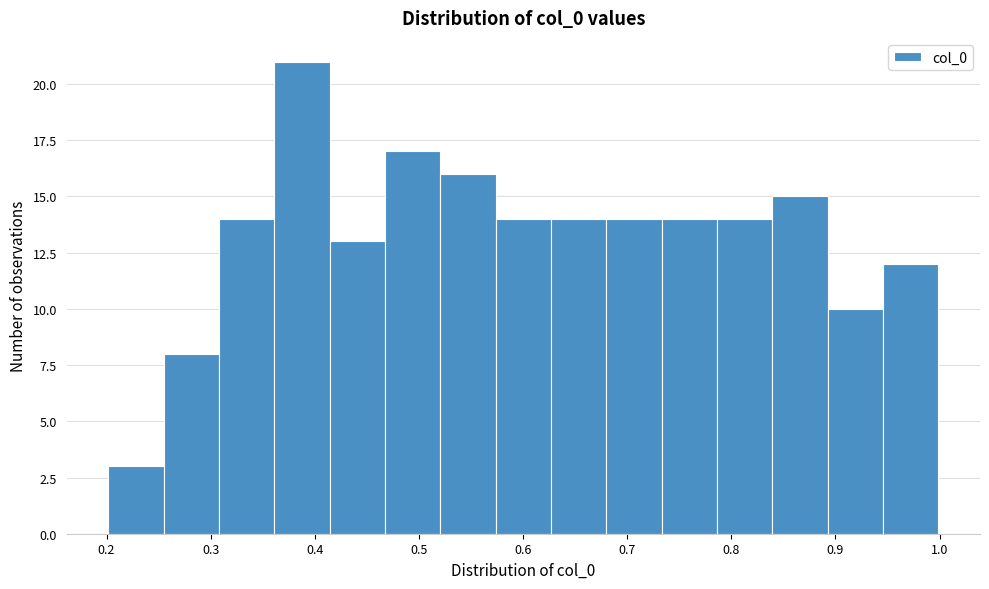

Reading left to right, list every bar in this chart as the range it spans on the x-axis followed by its height. Neither the bar edges nor the heights are printed on the chart, so give them approximately, as read against the axes.

0.20 to 0.25: 3
0.25 to 0.31: 8
0.31 to 0.36: 14
0.36 to 0.41: 21
0.41 to 0.47: 13
0.47 to 0.52: 17
0.52 to 0.57: 16
0.57 to 0.63: 14
0.63 to 0.68: 14
0.68 to 0.73: 14
0.73 to 0.79: 14
0.79 to 0.84: 14
0.84 to 0.89: 15
0.89 to 0.95: 10
0.95 to 1.00: 12